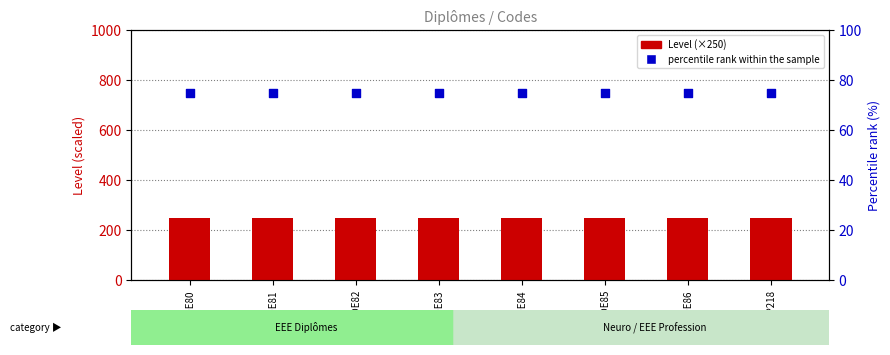

At how many categories does at least one series exceed 124?

8